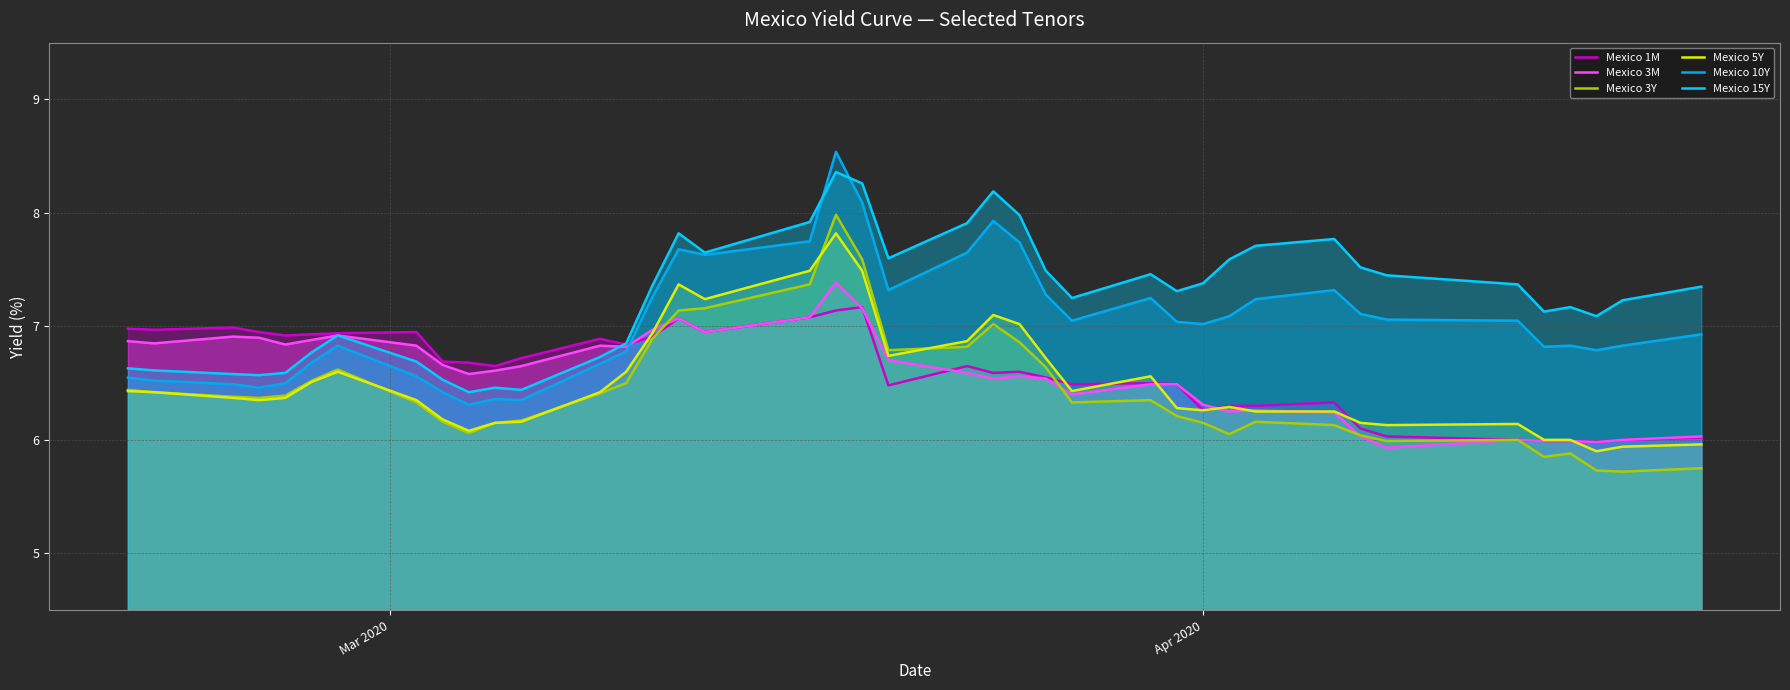

What is the value of the Mexico 10Y point at the 35th from the left?

7.0